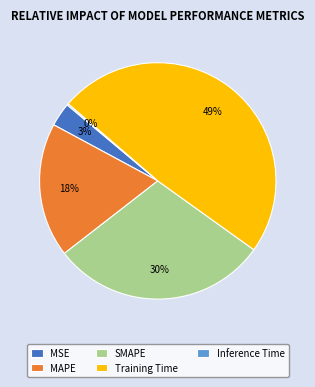

Combined, do SMAPE and MSE account for over 50%?

No